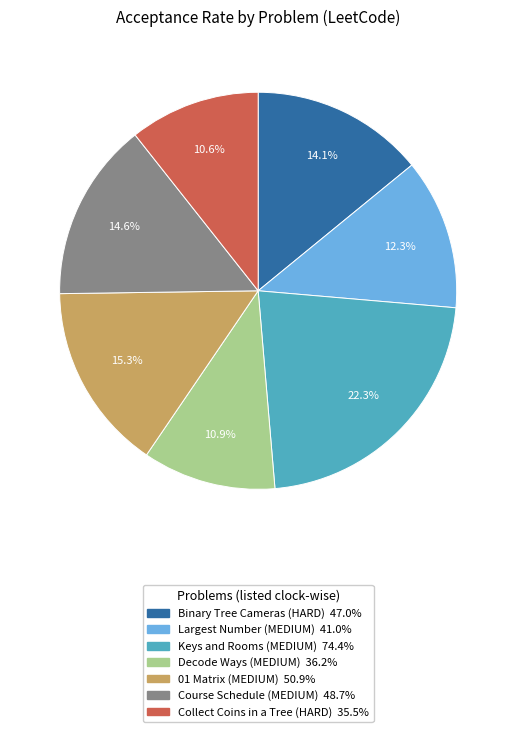

Count the number of slices in the pie.

7